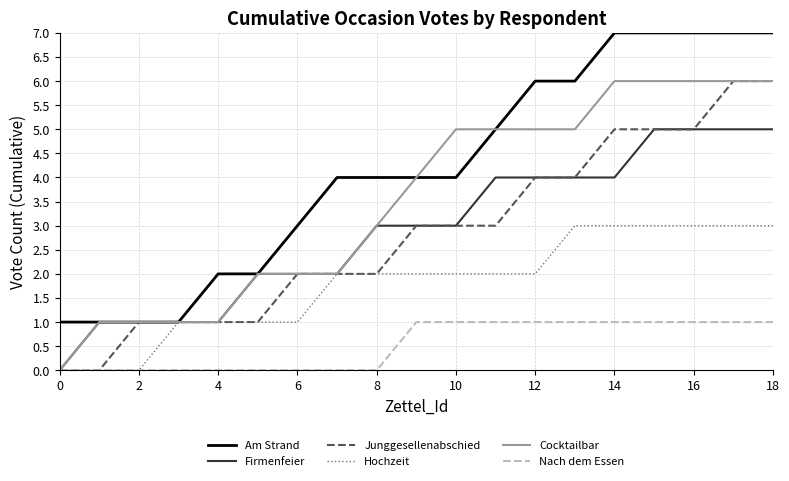

Which series has the largest total across all categories?

Am Strand